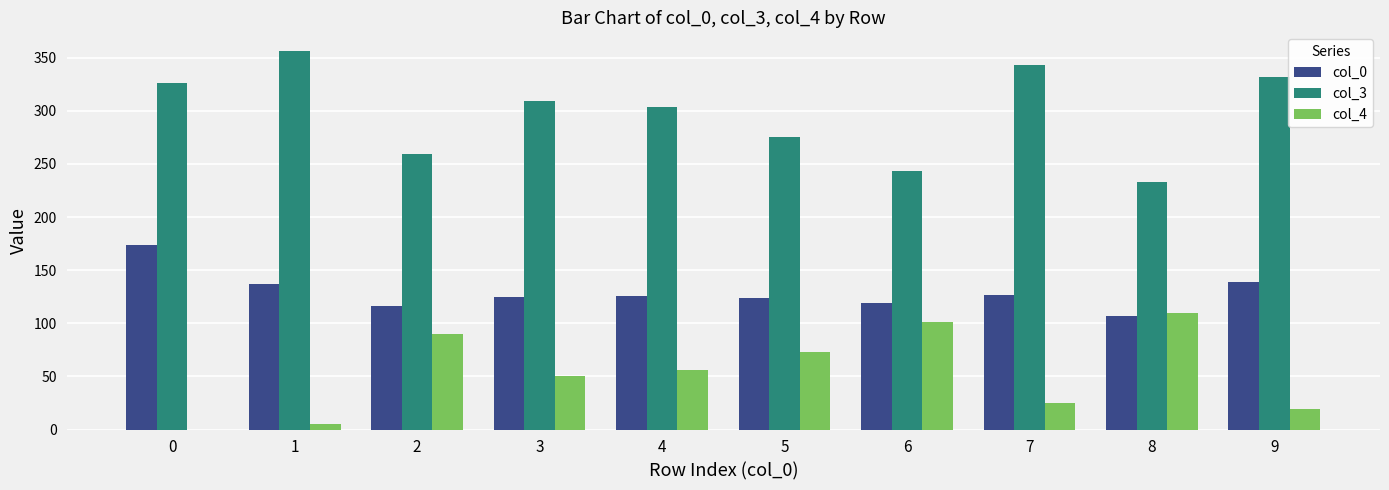

Is it true that col_0 equals 124 at 5?

True